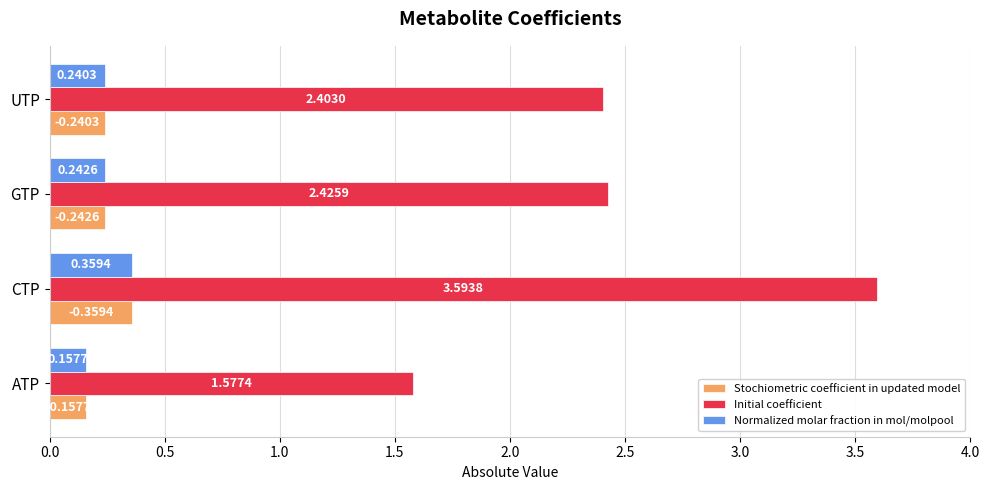

Between CTP and UTP, which series saw the biggest shift?

Initial coefficient